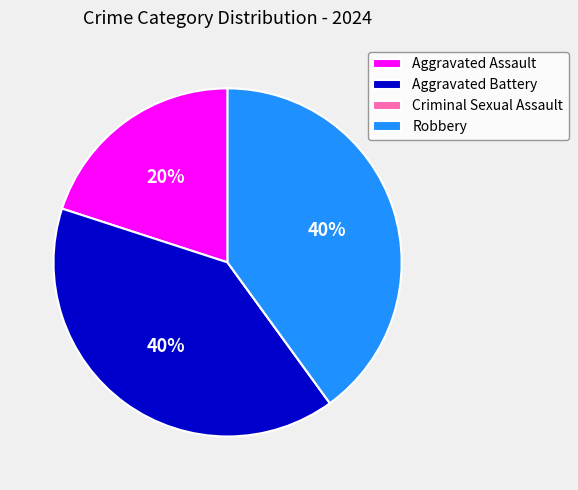

True or false: Aggravated Assault accounts for 13% of the total.

False